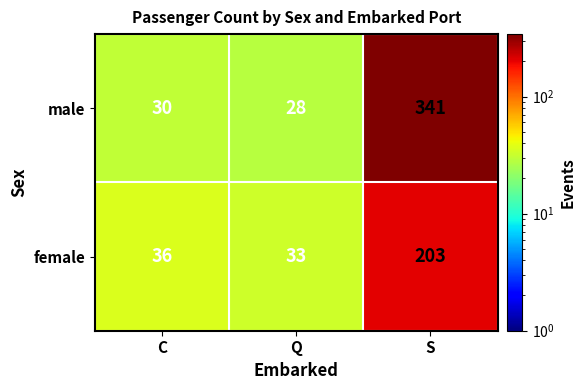

The value of female at C is 7. True or false?

False